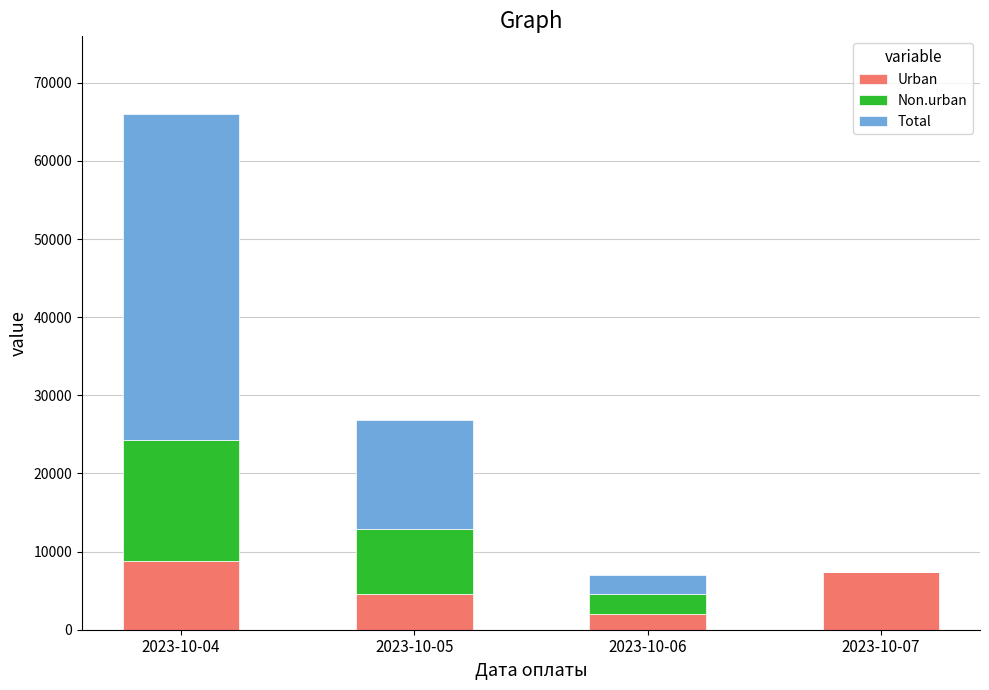

What is the maximum value for Urban?

8780.7